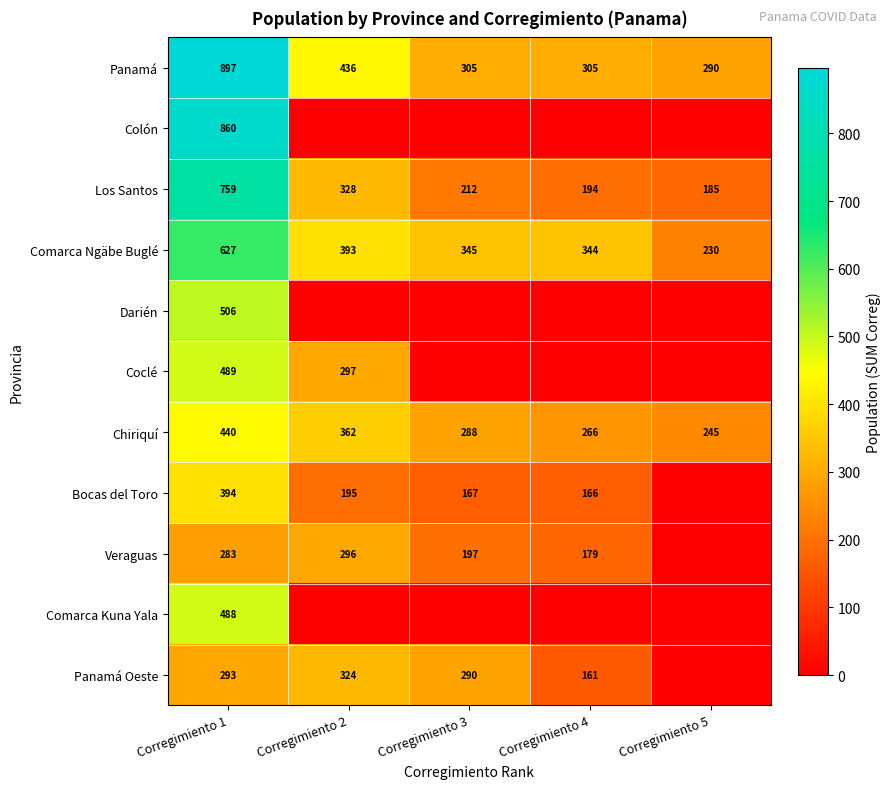

Is it true that Los Santos equals 1354 at Corregimiento 1?

False